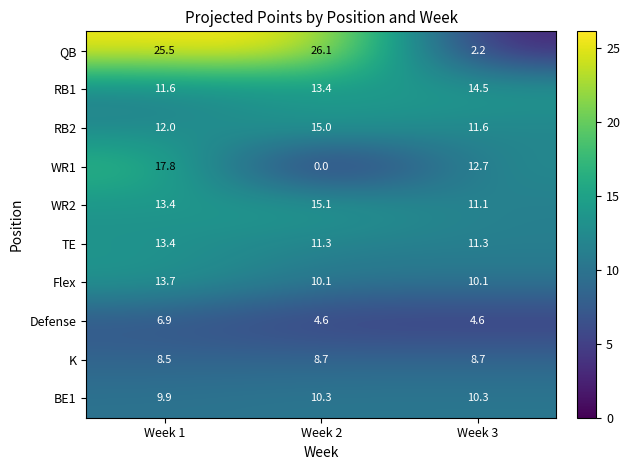

Reading right to left, transcribe all the data shown in this chart.

QB: 2.2	26.1	25.5
RB1: 14.5	13.4	11.6
RB2: 11.6	15.0	12.0
WR1: 12.7	0.0	17.8
WR2: 11.1	15.1	13.4
TE: 11.3	11.3	13.4
Flex: 10.1	10.1	13.7
Defense: 4.6	4.6	6.9
K: 8.7	8.7	8.5
BE1: 10.3	10.3	9.9